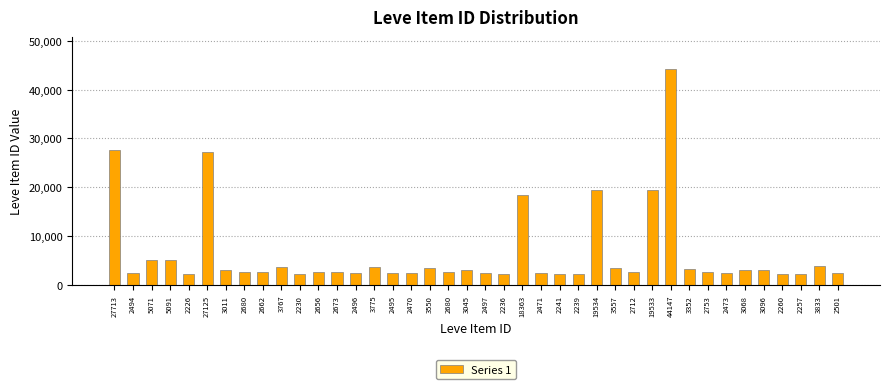

Does the chart contain any negative values?

No